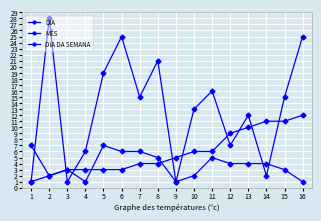

What is the greatest value displayed?

28